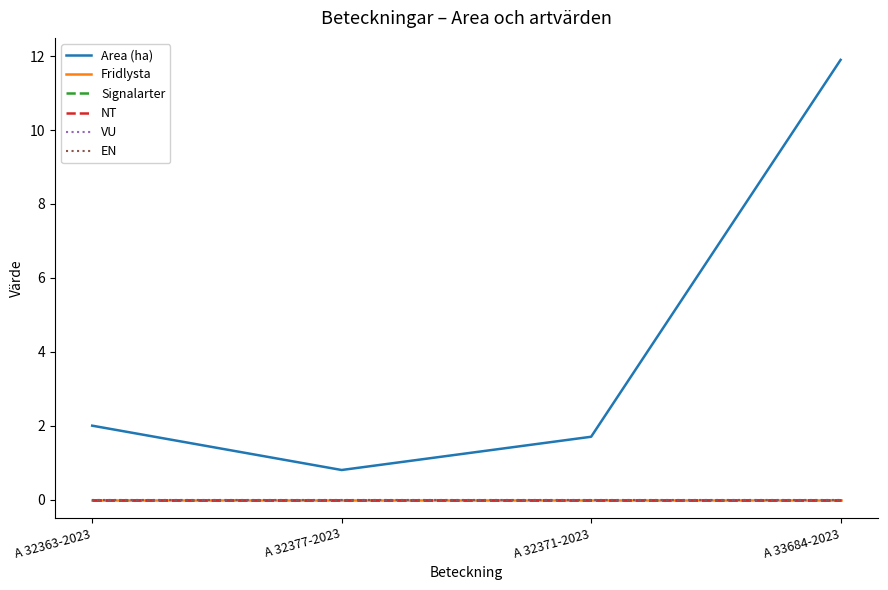

Is the value of VU at A 32363-2023 greater than the value of NT at A 32363-2023?

No